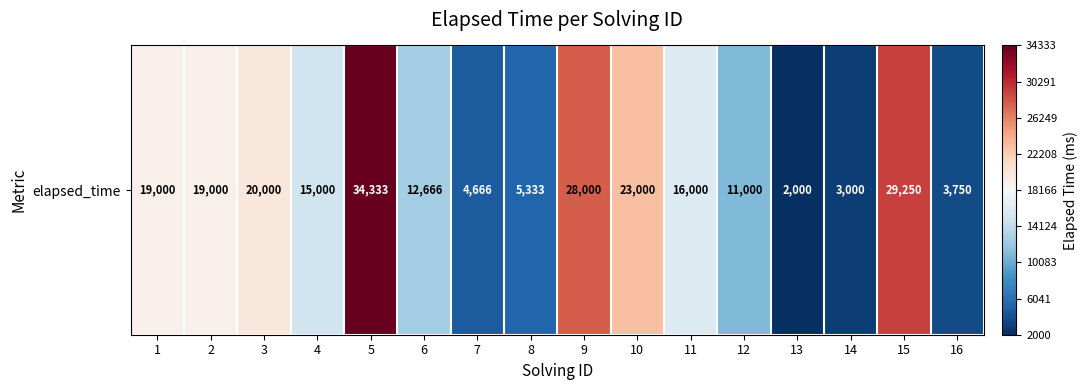

What is the maximum value shown in the chart?

34333